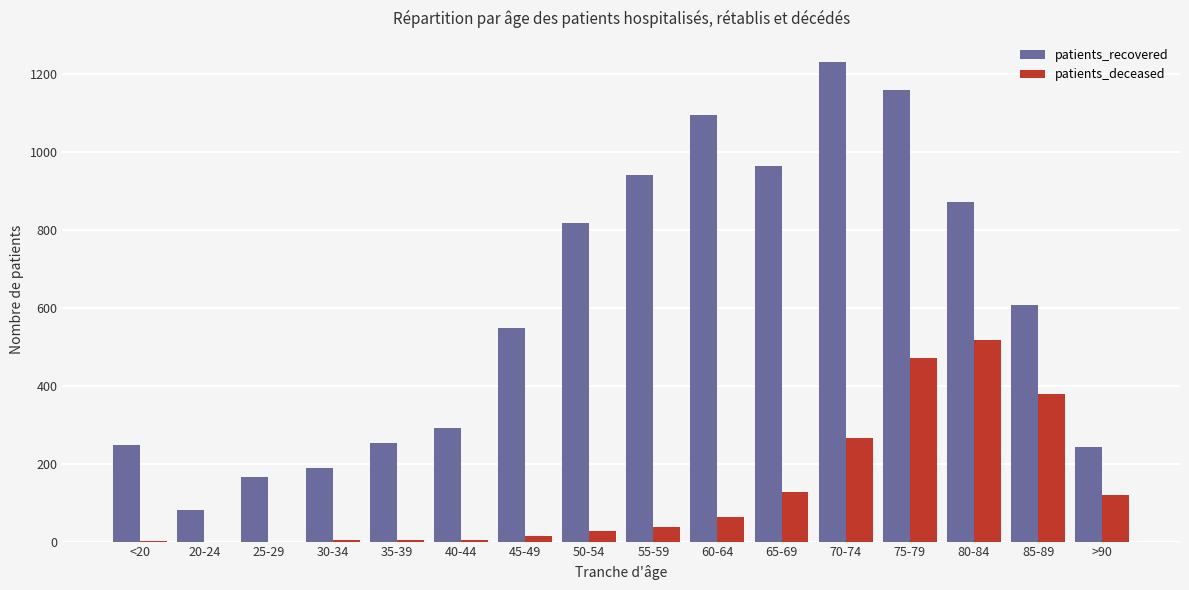

True or false: patients_deceased has a value of 579 at 85-89.

False